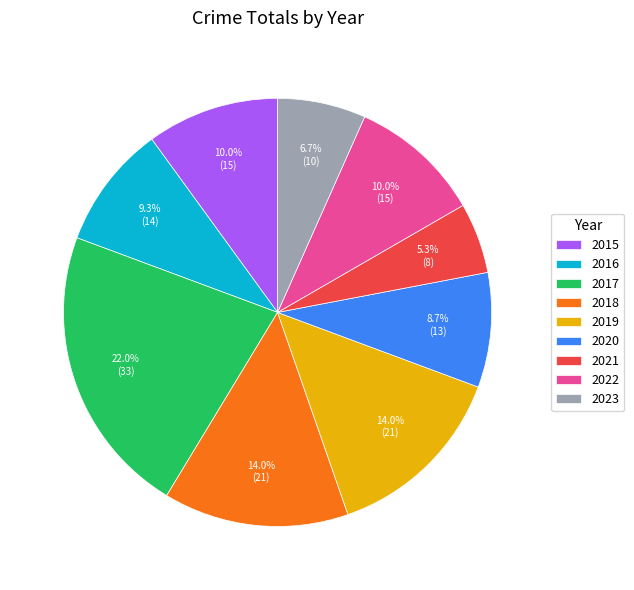

Does 2018 account for over 50% of the chart?

No